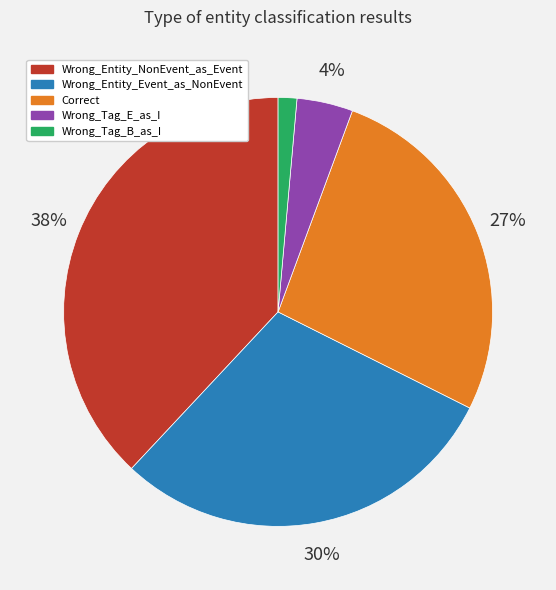

What percentage is the Wrong_Entity_NonEvent_as_Event slice, to the nearest percent?

38%